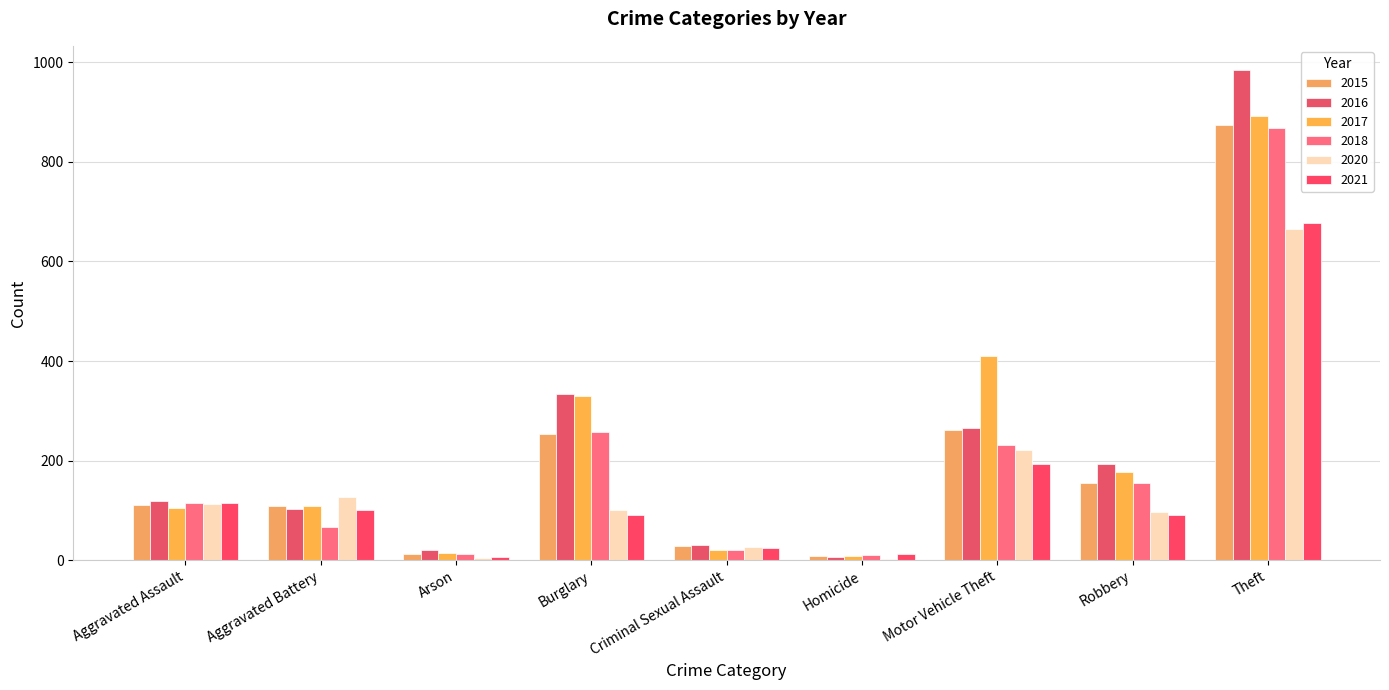

What is the total value across all series at Motor Vehicle Theft?

1584